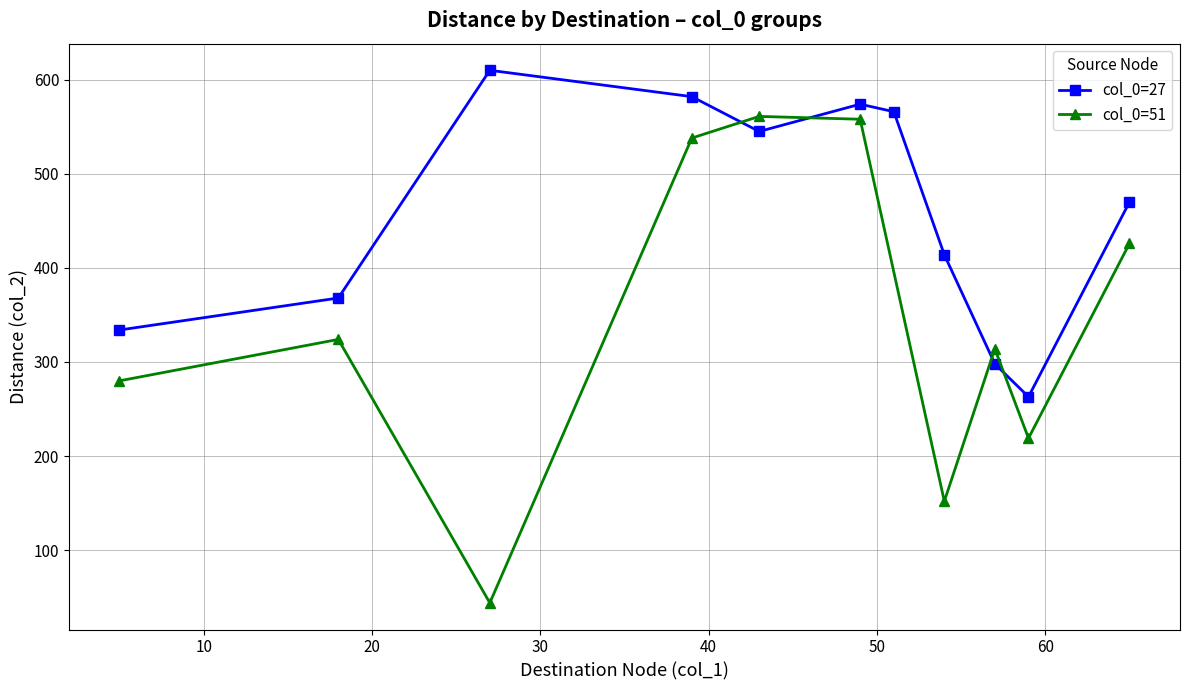

What is the lowest value of the col_0=27 series?

263